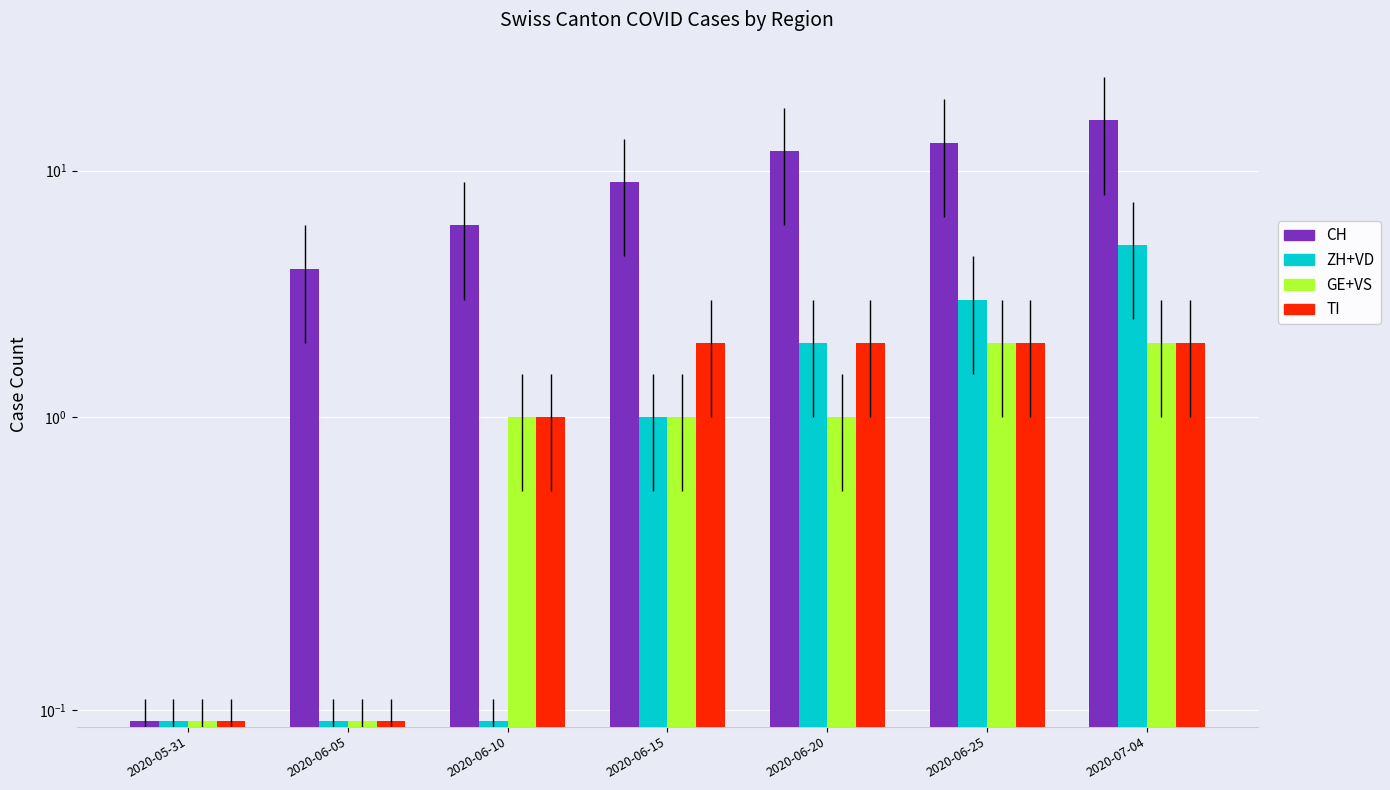

Does the chart contain any negative values?

No